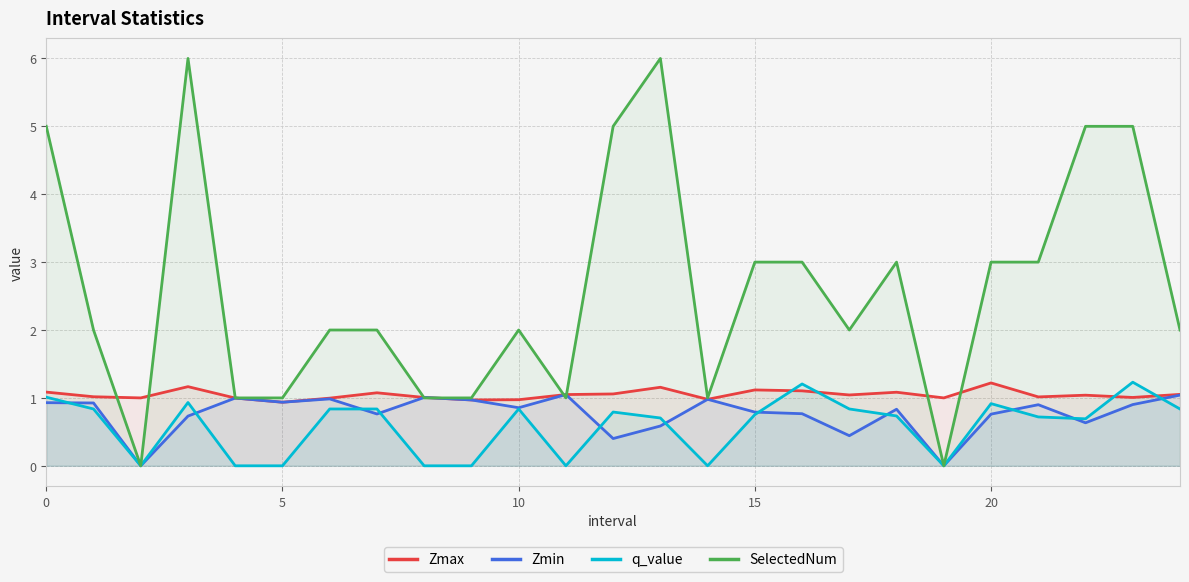

What is the greatest value displayed?

6.0